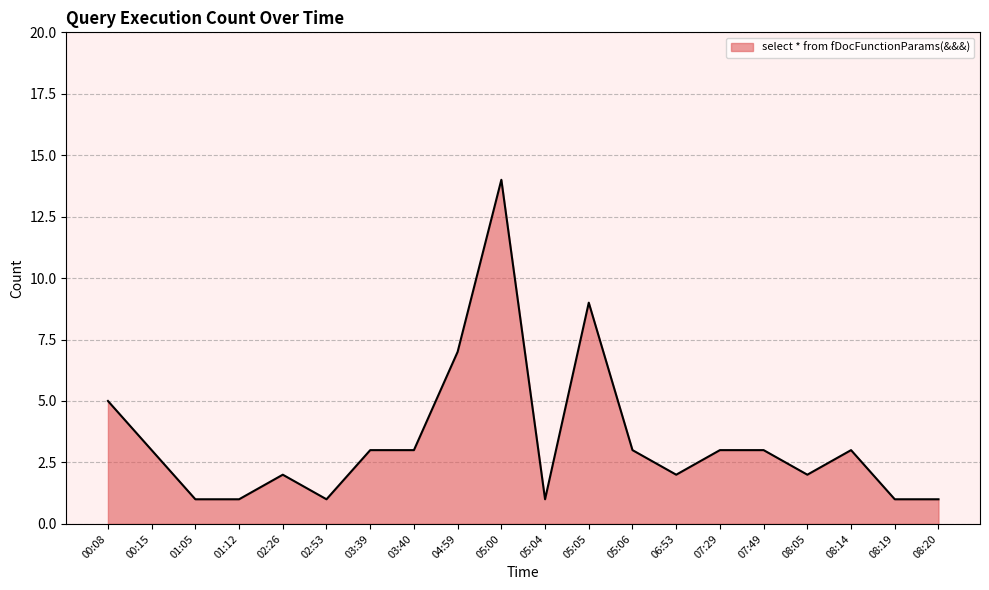

What is the approximate value at 04:59, to the nearest 10?

10